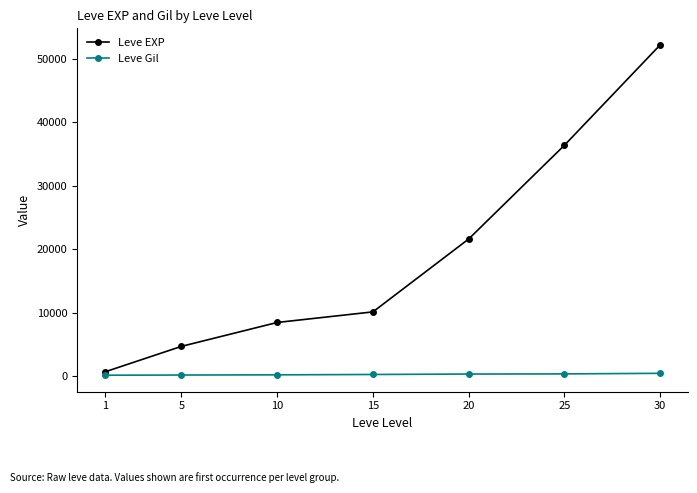

Does the chart have visible grid lines?

No